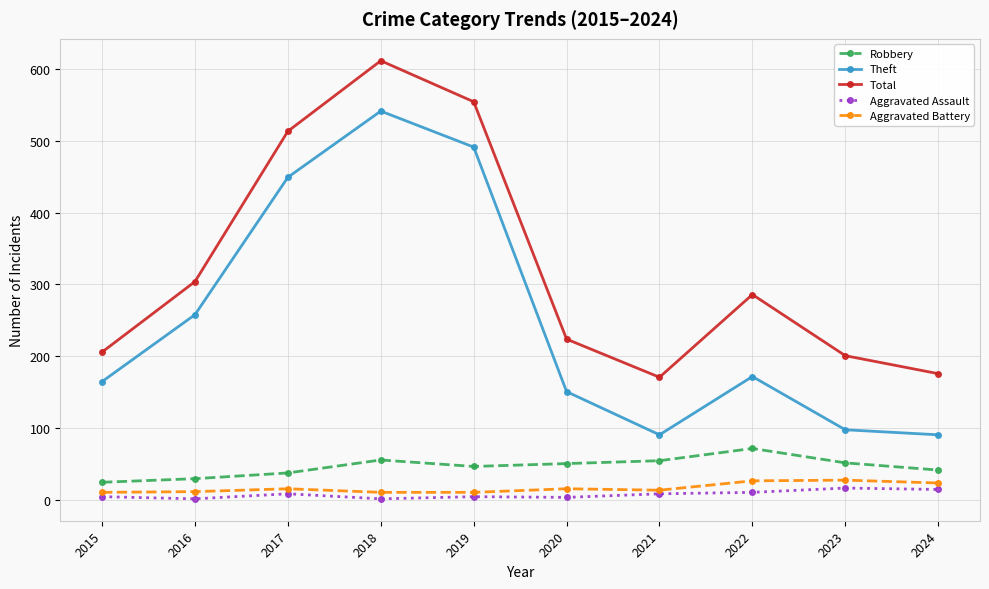

Is it true that Theft equals 541 at 2018?

True